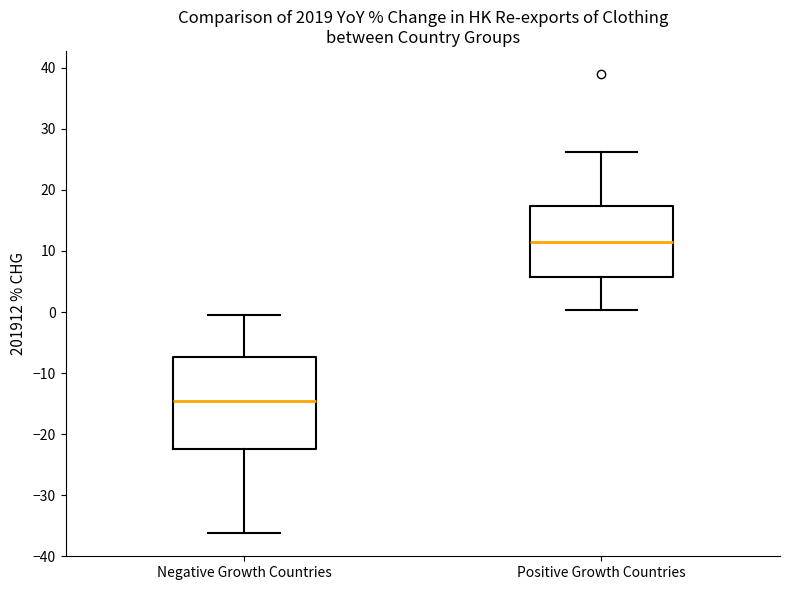

Reading left to right, read every box against the y-axis: the position of its median line, the range the box covers, and the ends of its whiskers. The values are not printed on the chart, so give them approximately, as read against the axis.

Negative Growth Countries: median -15, box -22 to -7, whiskers -36 to -1
Positive Growth Countries: median 11, box 6 to 17, whiskers 0 to 26